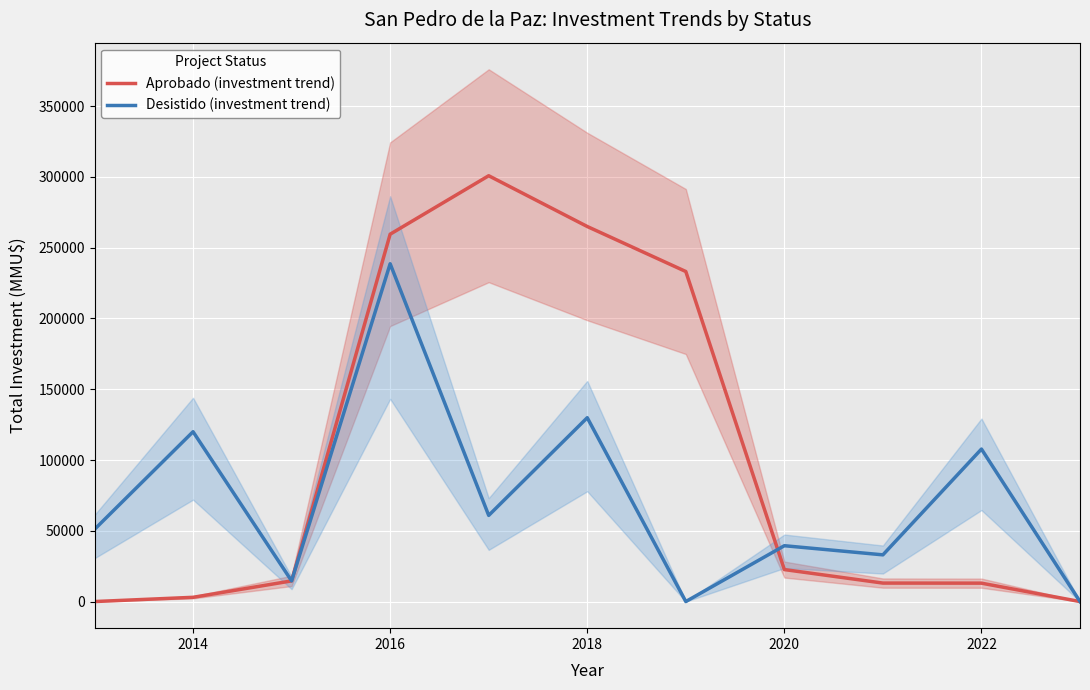

The value of Desistido (investment trend) at 2014 is 120000. True or false?

True